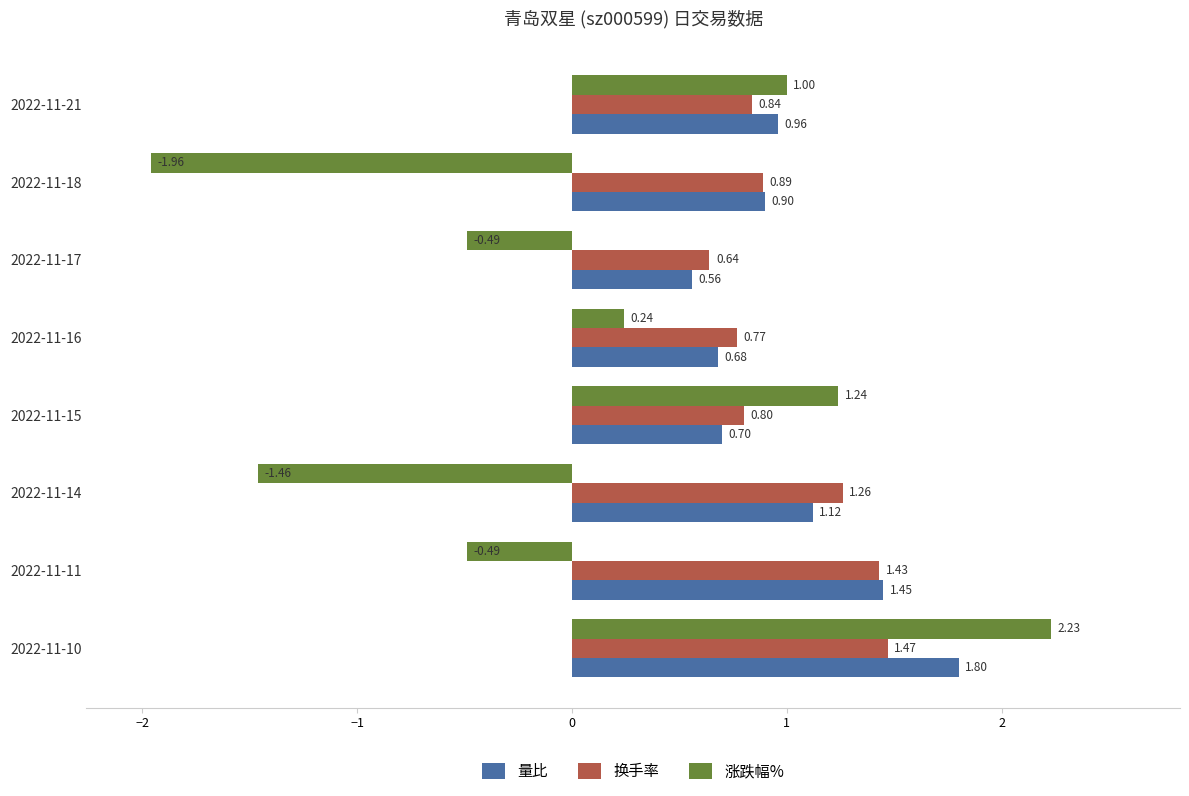

At how many categories does at least one series exceed -1?

8